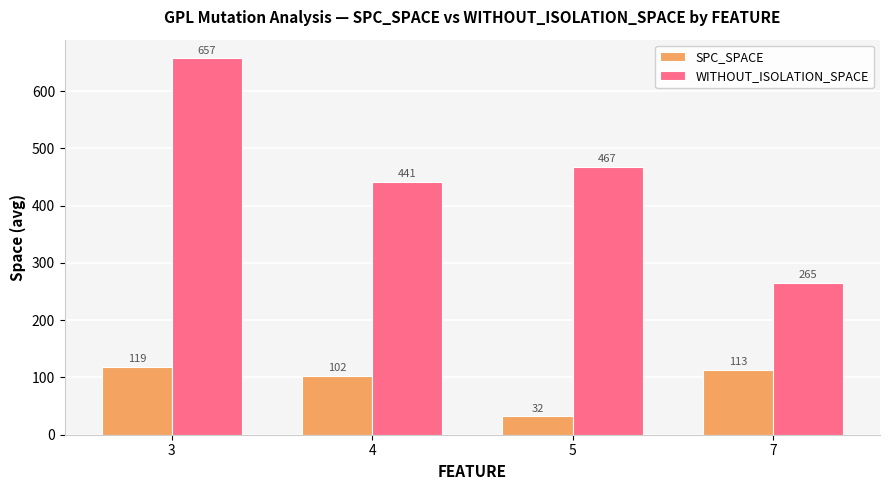

Which label corresponds to the largest value in the chart?

3